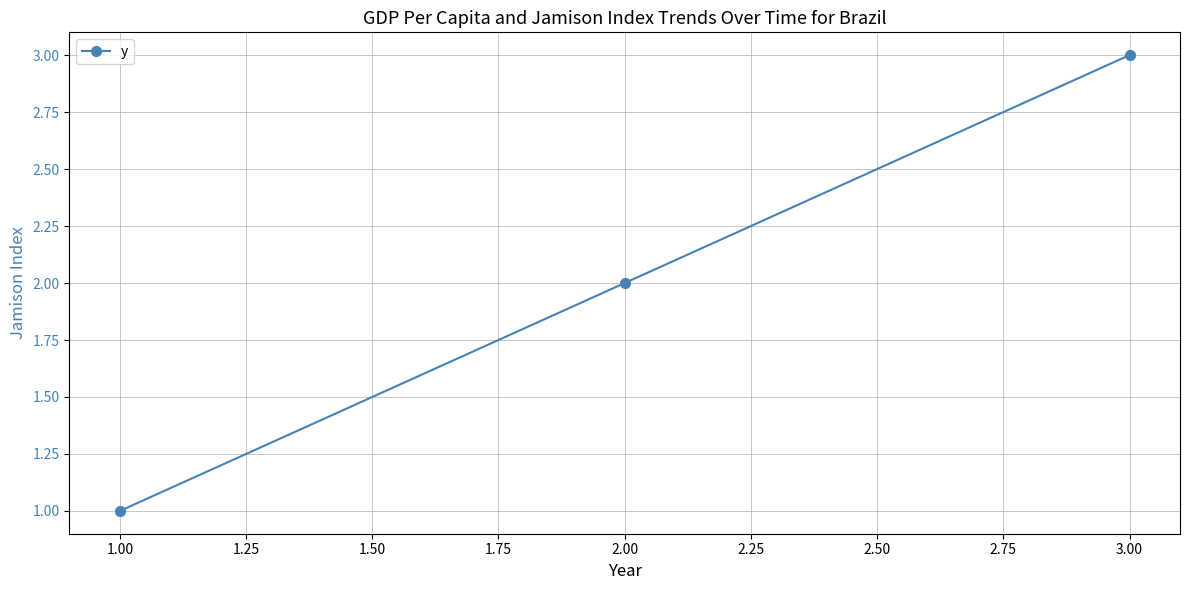

How many values are below 2?

1